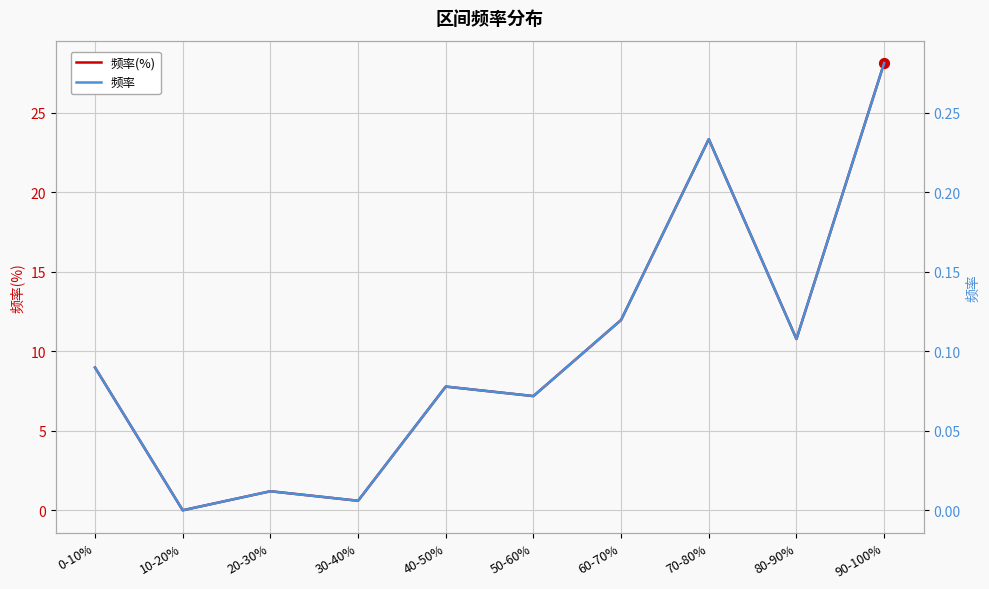

Which series reaches the minimum Y coordinate?

频率(%)